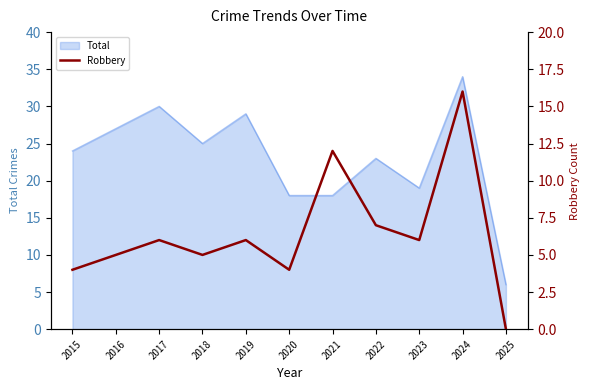

The chart shows a value of 1 at 2023. True or false?

False